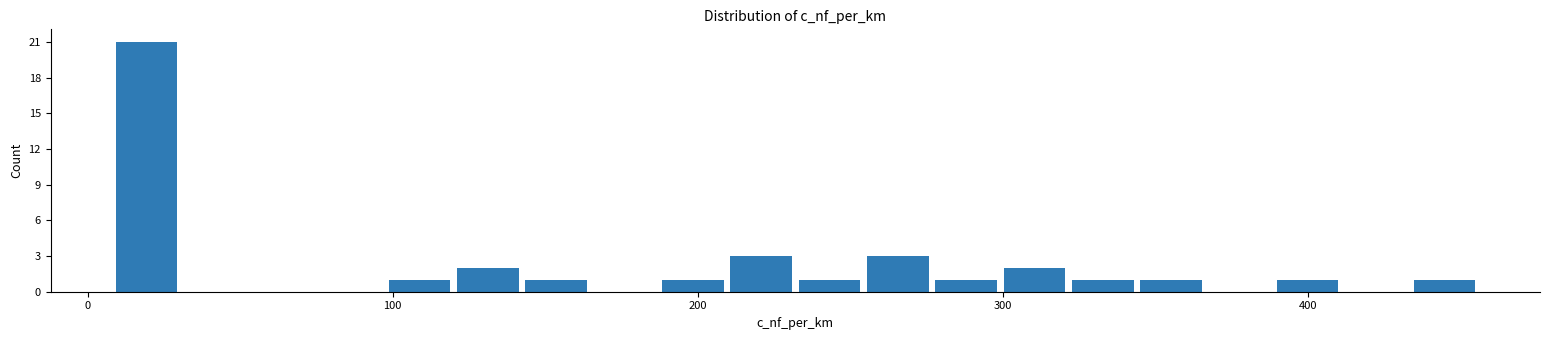

Around what value on the x-axis is the tallest bar? Give the approximate position of its centre, as read against the axis.

20